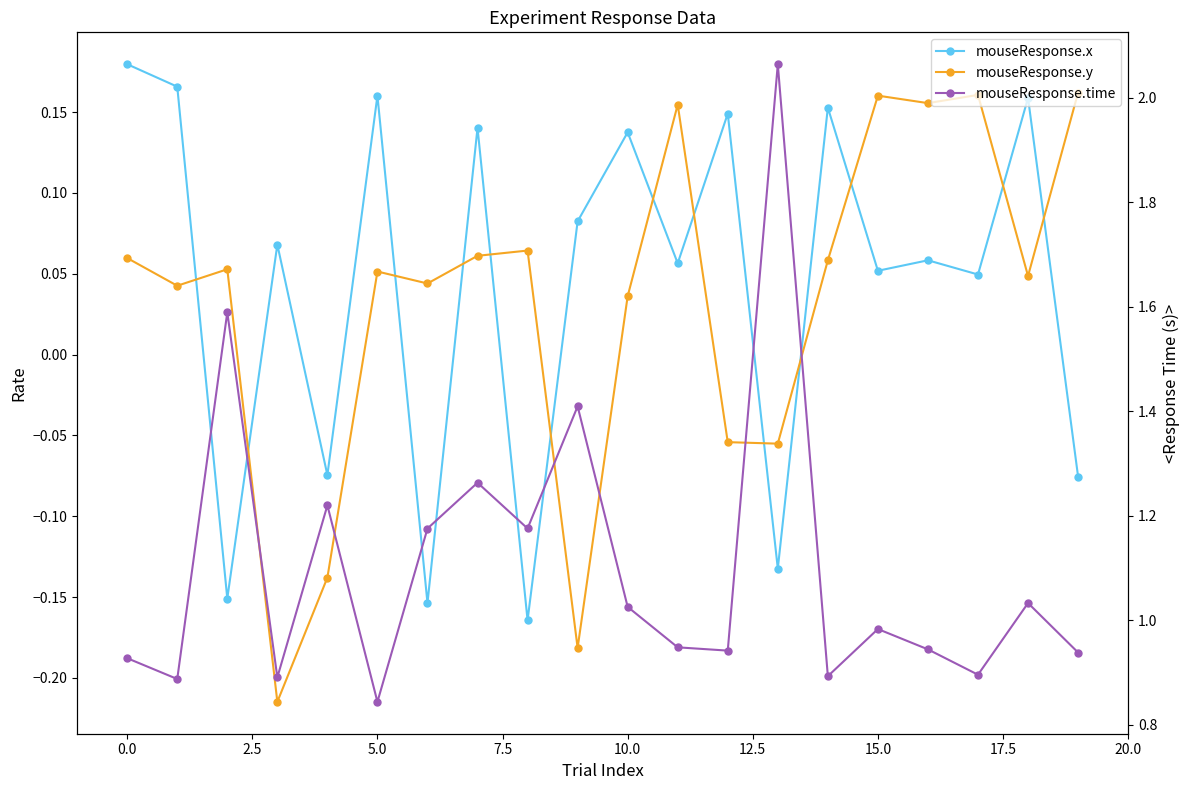

Is this an area chart (filled region under the line)?

No